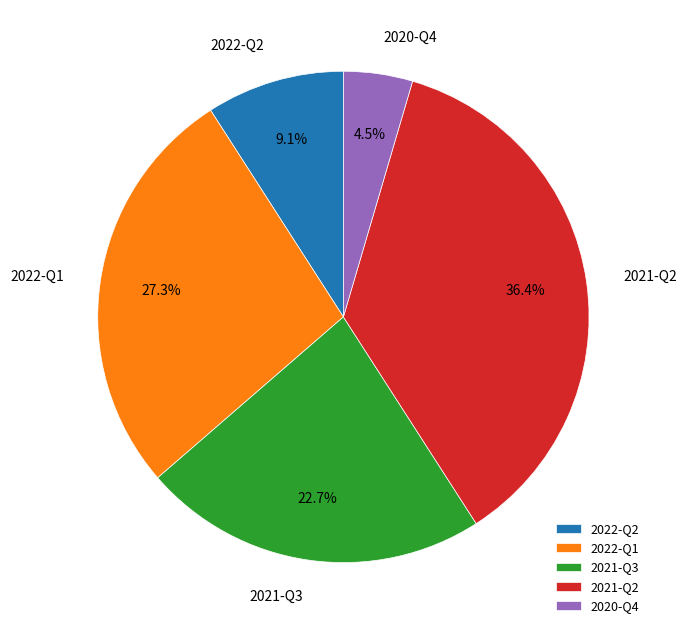

Rank the categories by value from lowest to highest.

2020-Q4, 2022-Q2, 2021-Q3, 2022-Q1, 2021-Q2